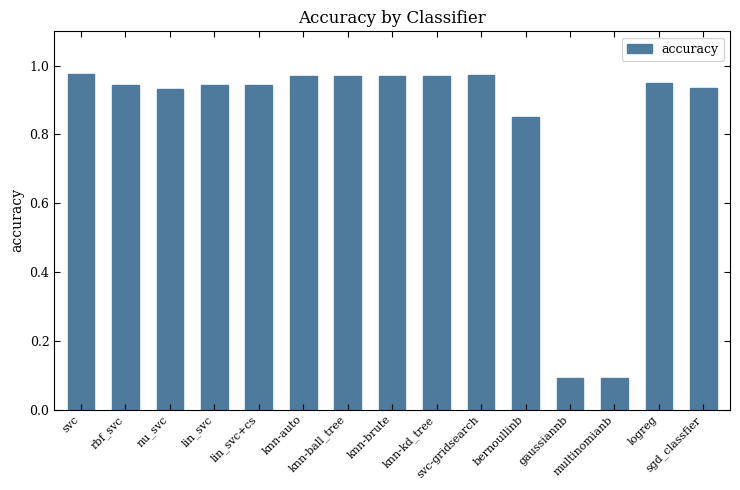

What is the sum of all values?

12.5